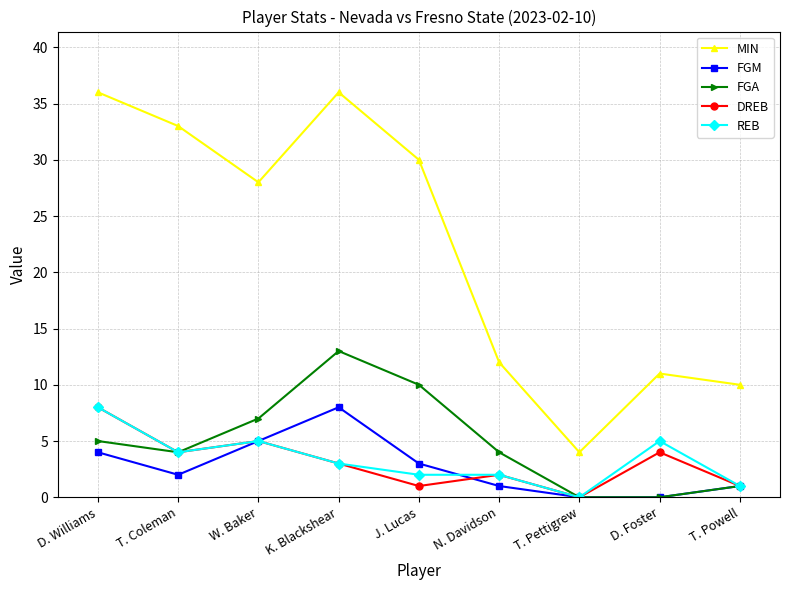

The MIN series shows 11 at D. Foster. True or false?

True